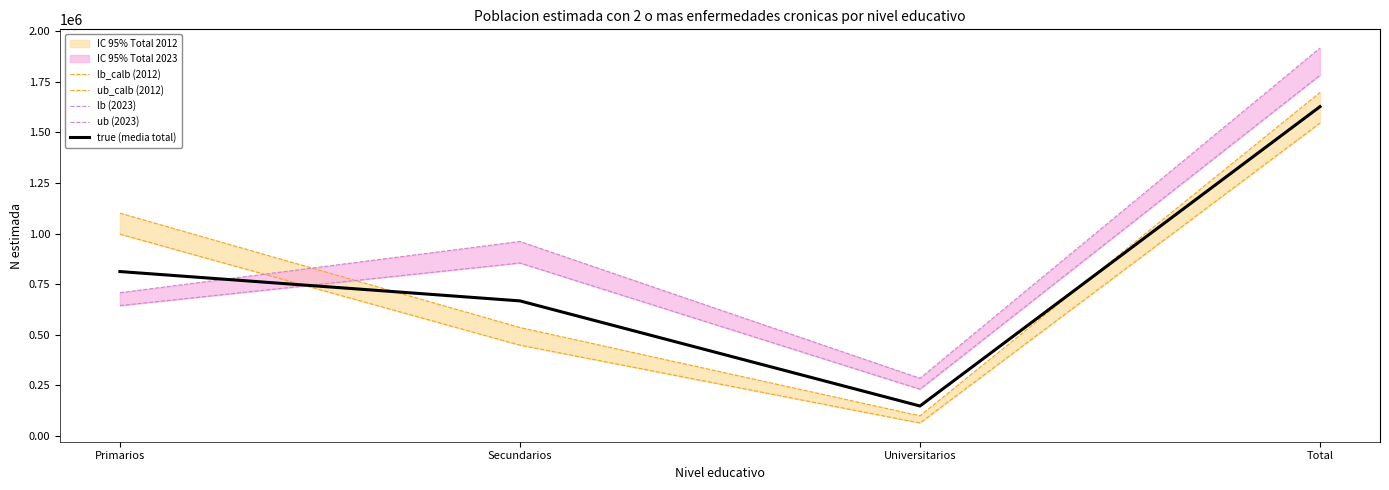

True or false: lb_calb (2012) has a value of 1795086.5 at Primarios.

False